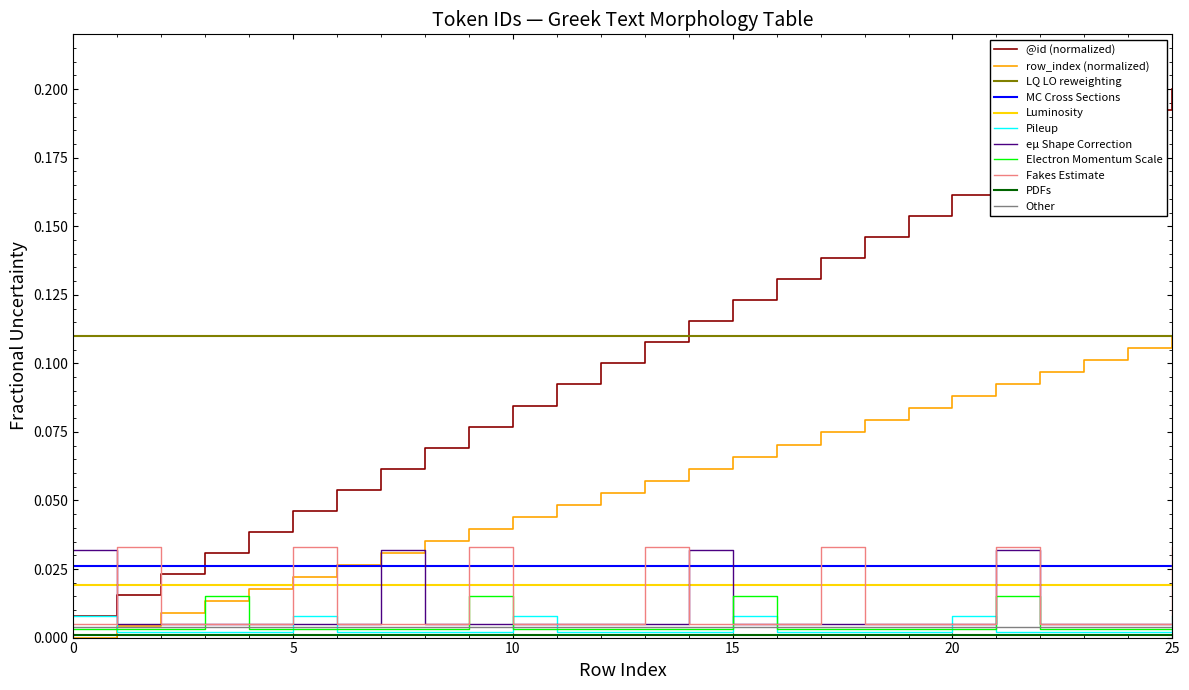

At how many categories does at least one series exceed 0?

26